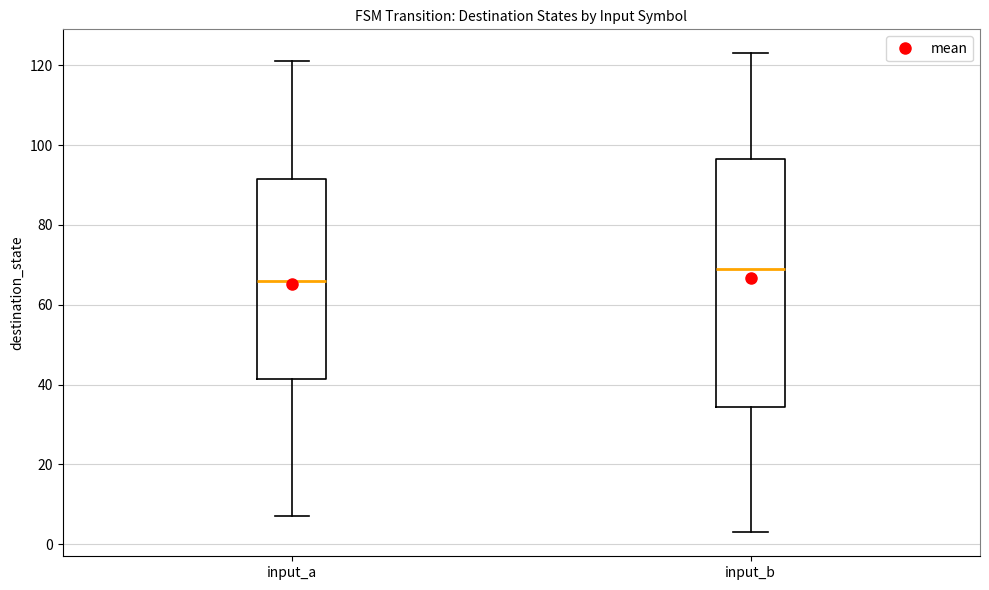

Comparing the boxes themselves (not the whiskers), which one is the tallest?

input_b